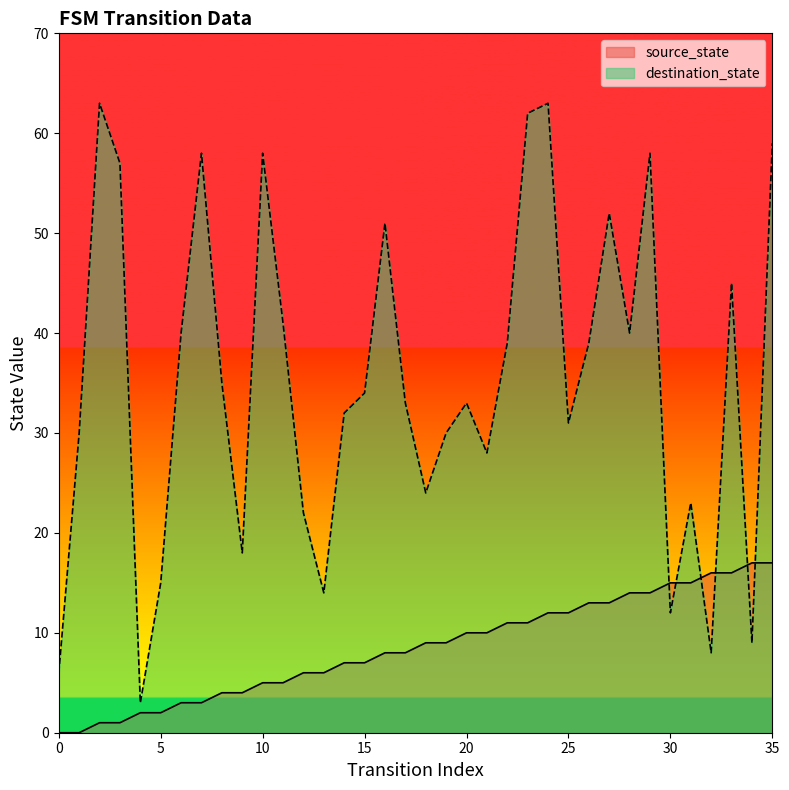

At which label does destination_state first exceed 34?

2